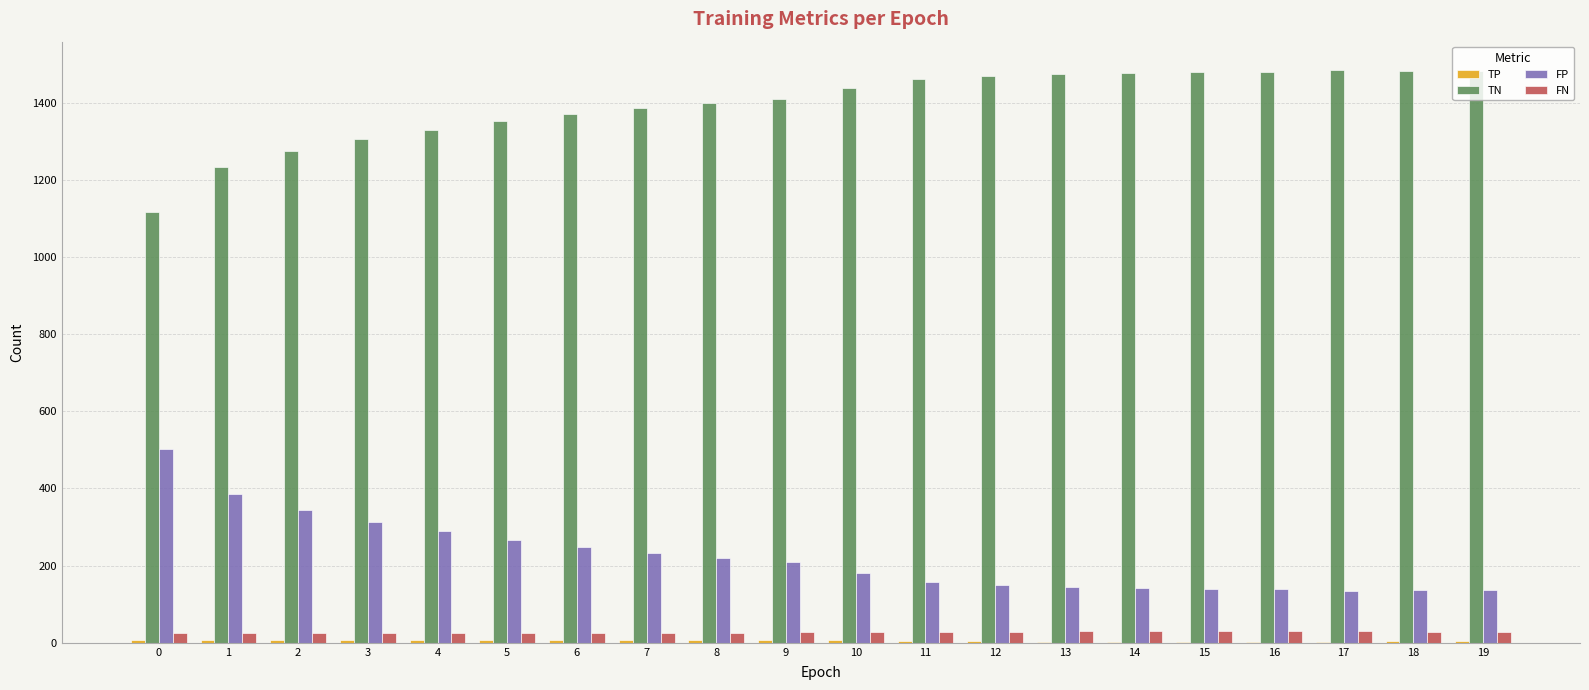

What is the approximate value of FN at 18?

29